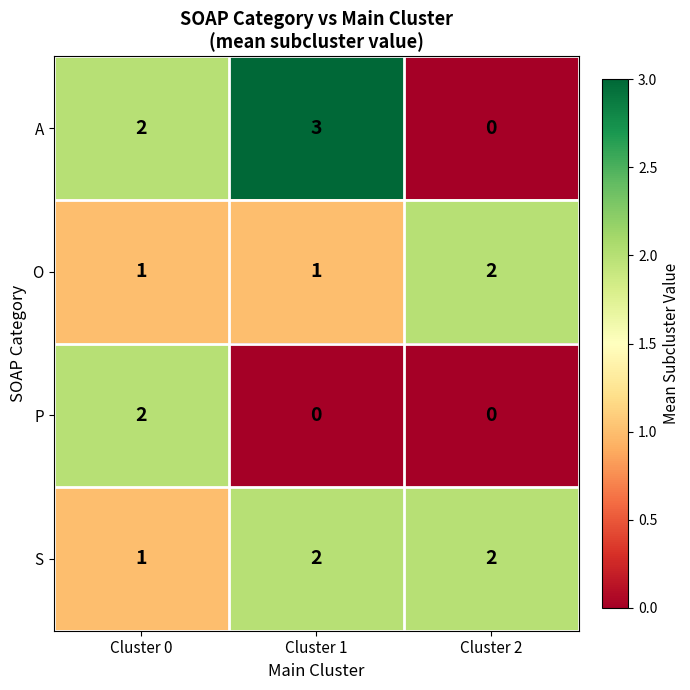

Is it true that P equals 0 at Cluster 2?

True